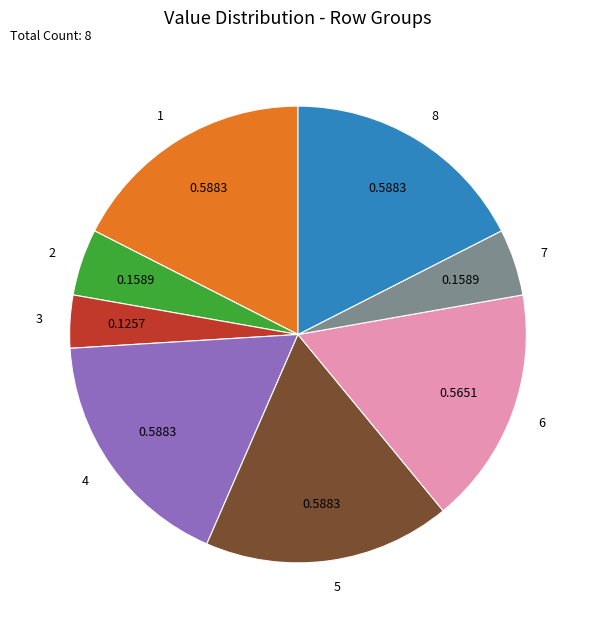

Combined, do 6 and 5 account for over 50%?

No